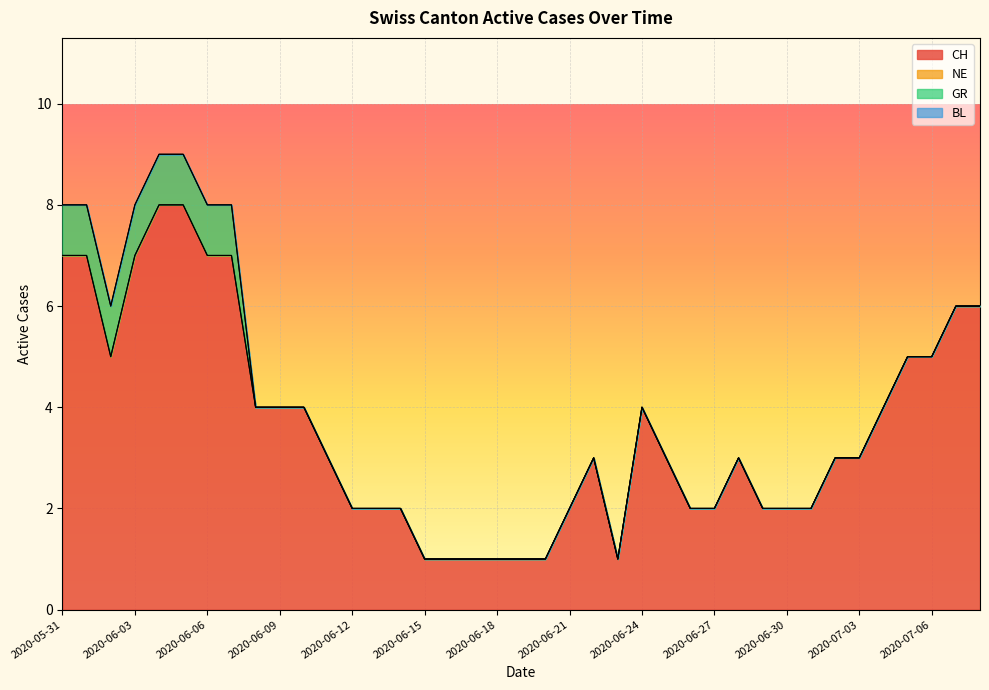

Does the chart display data point markers on the line(s)?

No